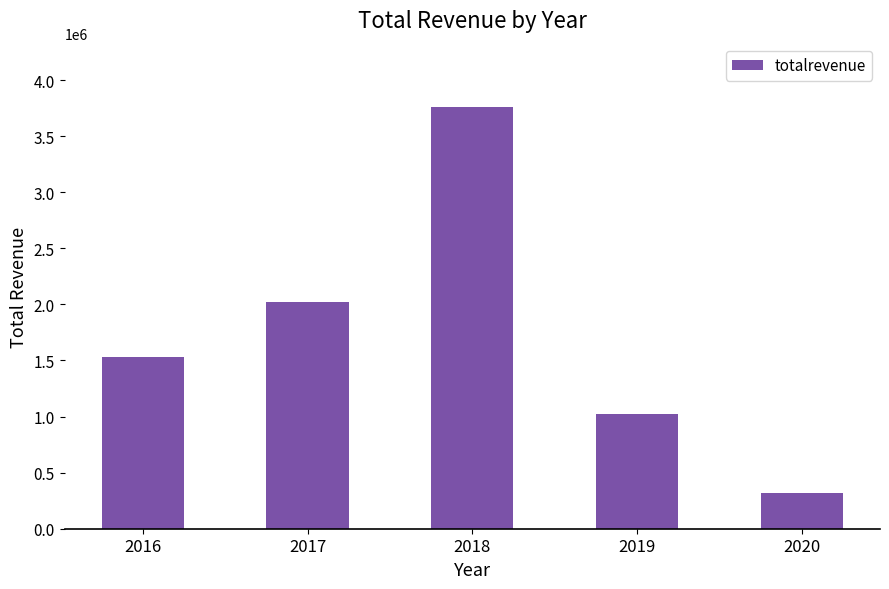

Where is the data nearest to the value 2040000?

2017